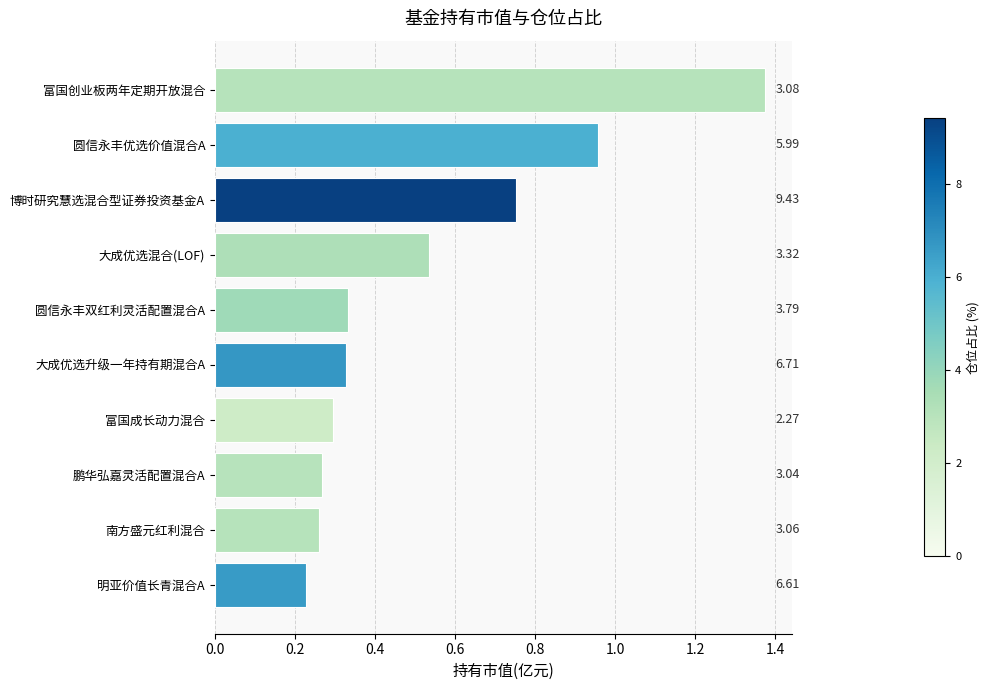

How many bars are there in total?

10